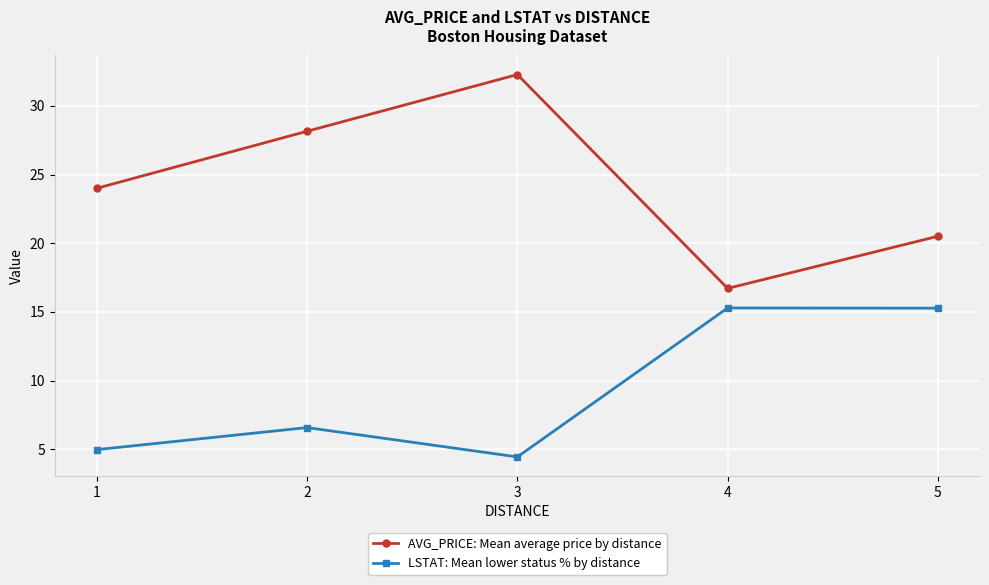

At which category does the chart reach its peak across all series?

3